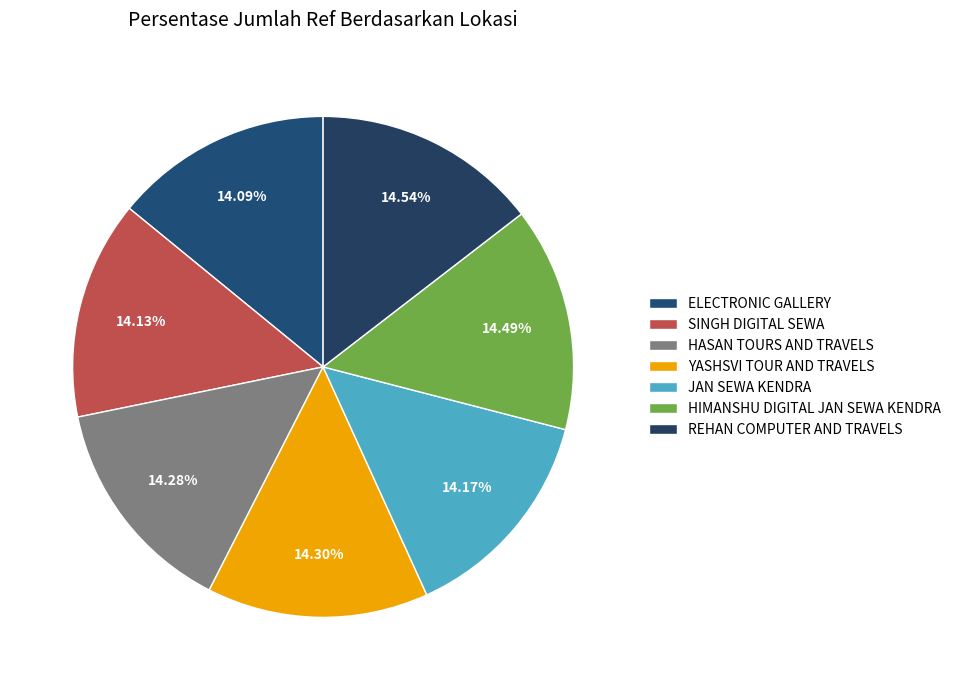

Which slice is the largest?

REHAN COMPUTER AND TRAVELS